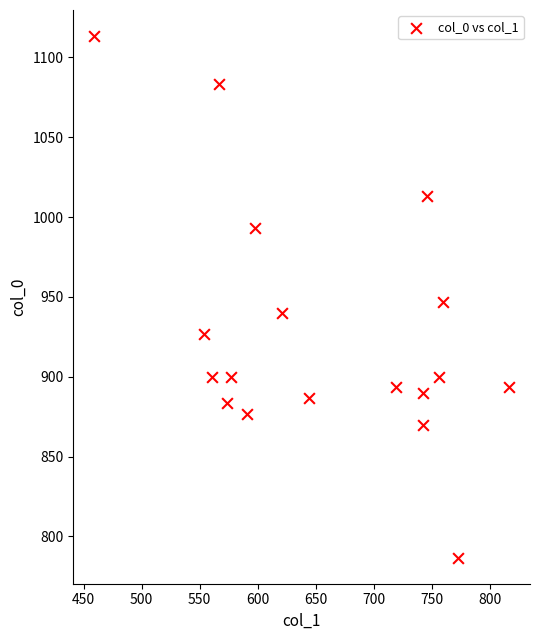

What is the range of X values (max minus min)?

357.8